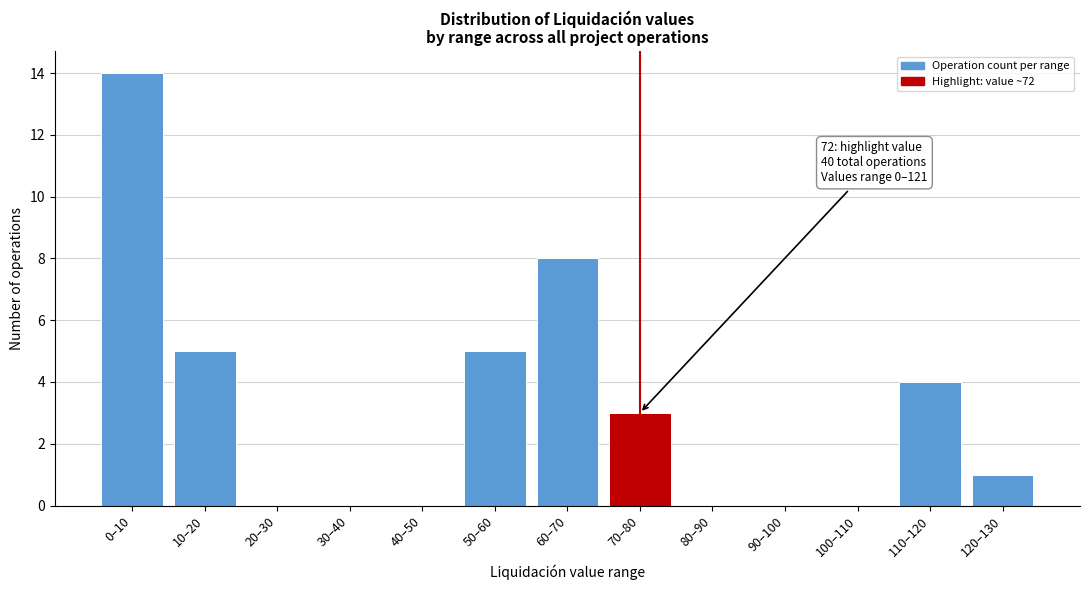

Reading left to right, transcribe all the data shown in this chart.

0–10=14	10–20=5	20–30=0	30–40=0	40–50=0	50–60=5	60–70=8	70–80=3	80–90=0	90–100=0	100–110=0	110–120=4	120–130=1